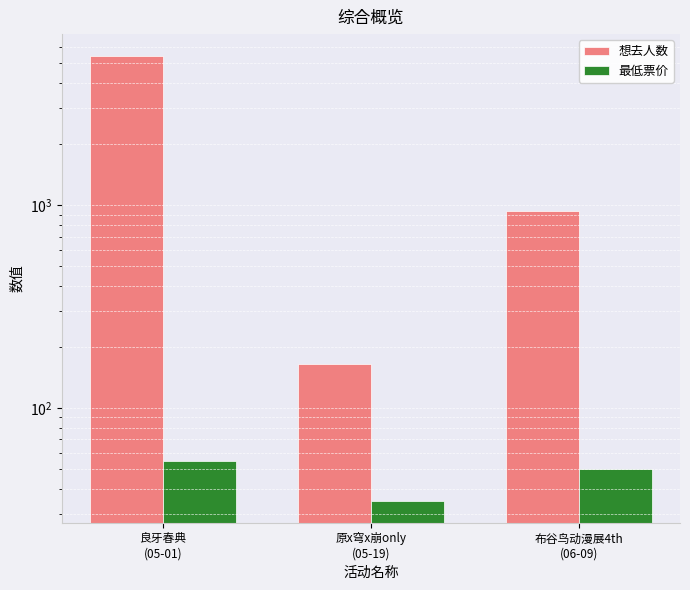

The 想去人数 series shows 403 at 布谷鸟动漫展4th
(06-09). True or false?

False